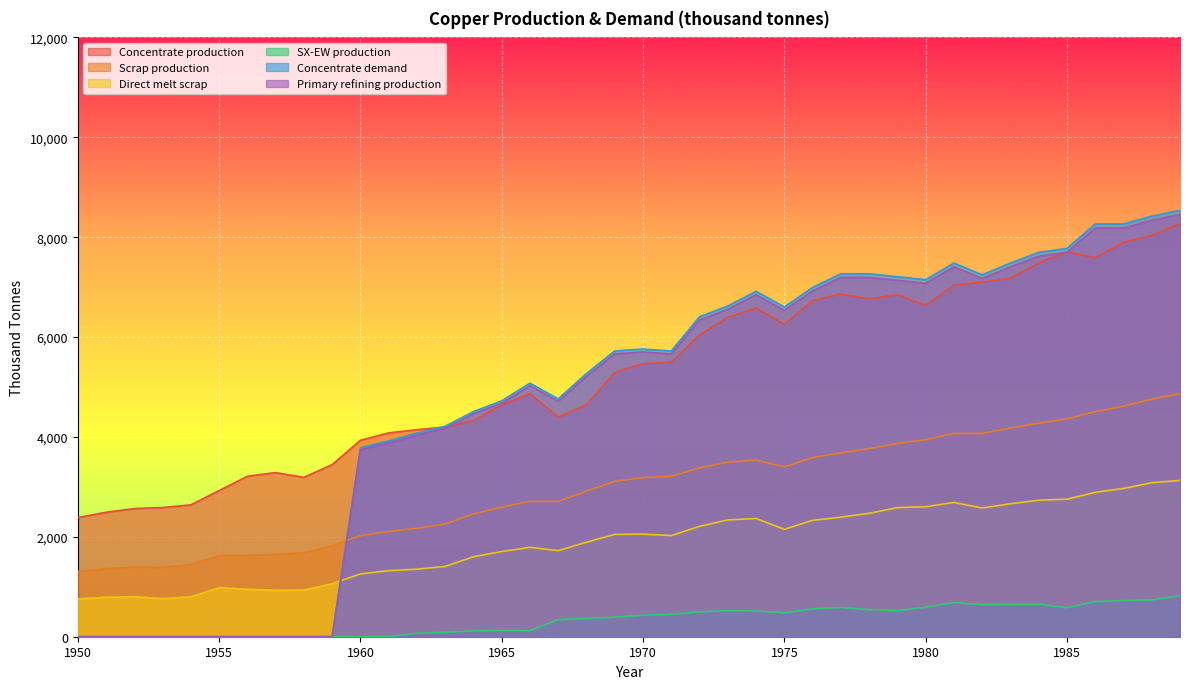

What is the average value of the SX-EW production series?

337.6